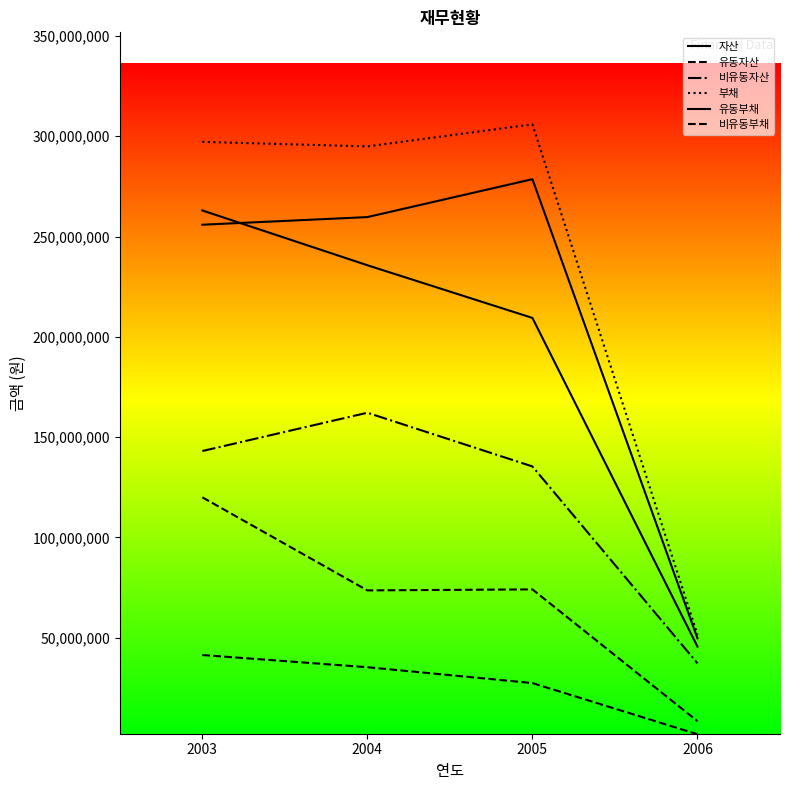

Count the 비유동부채 values in the range 27335588 to 41326125.

3